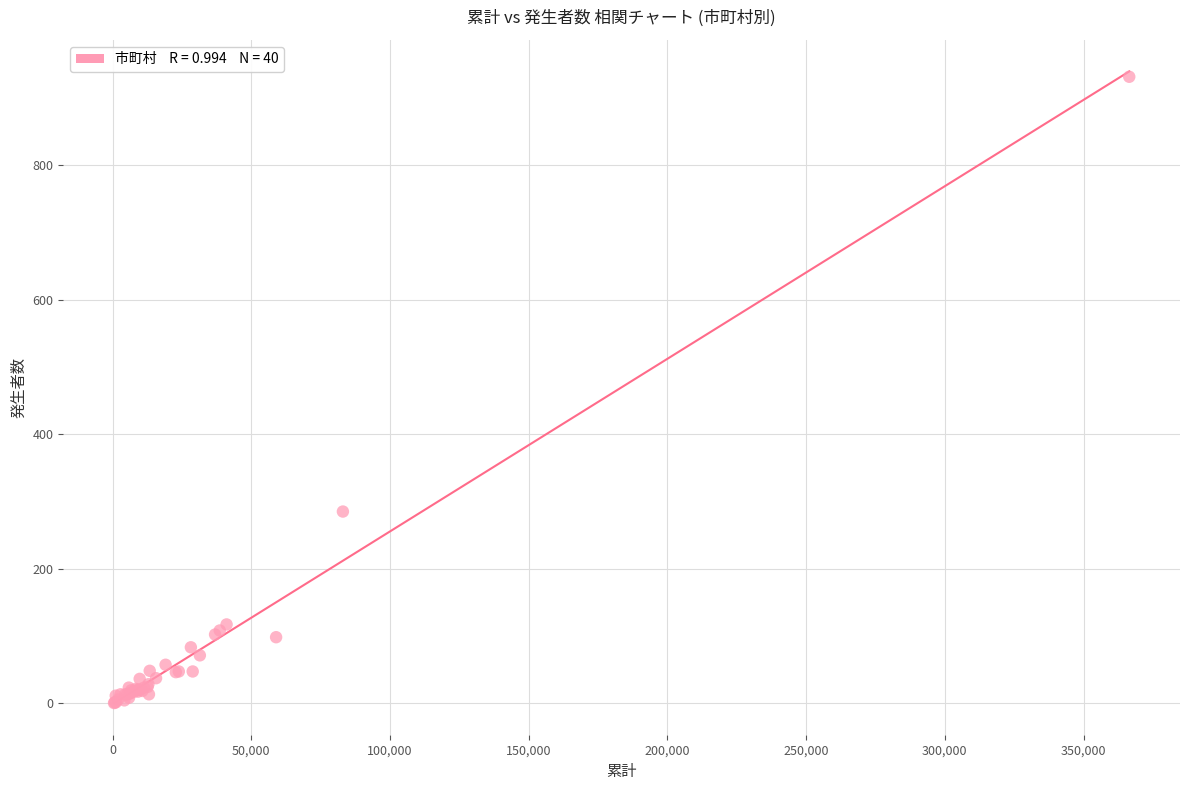

What Y value in the scatter plot is closest to 466?

285